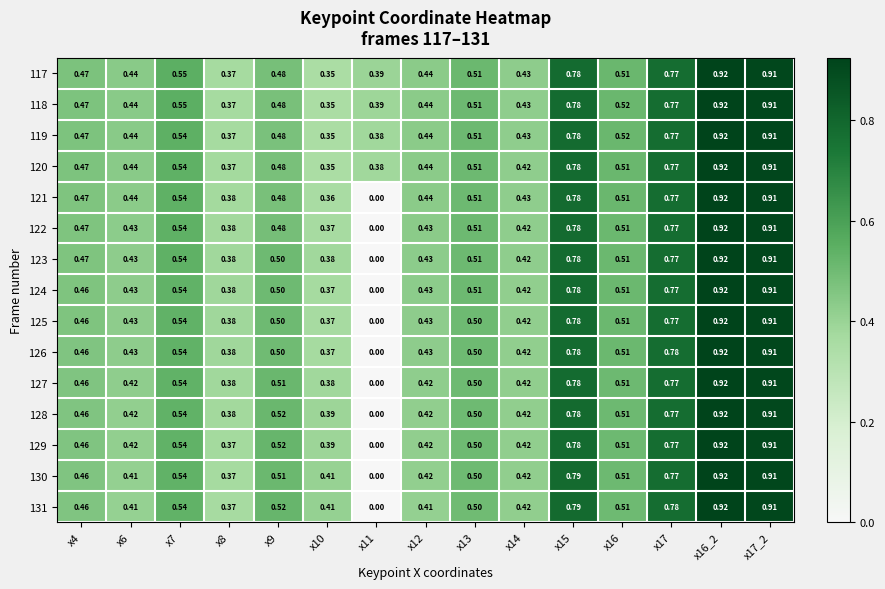

Is the value of 125 at x9 greater than the value of 130 at x7?

No